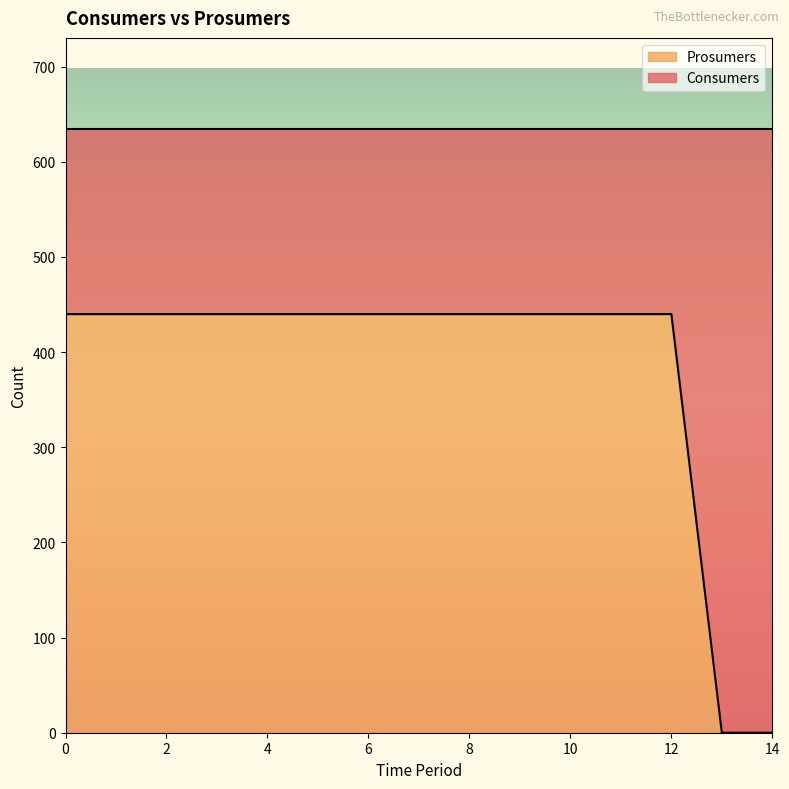

The value at 3 is 680. True or false?

False